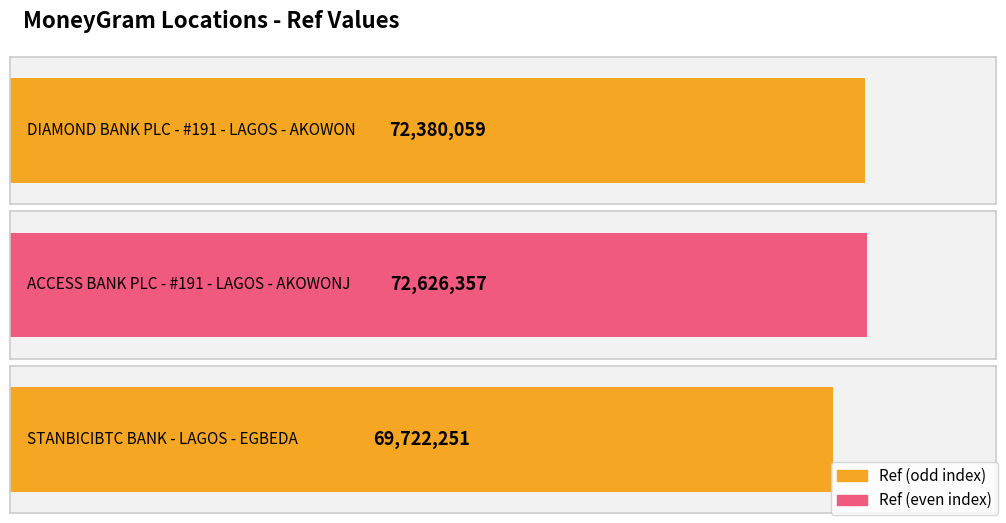

At which label is the value closest to 71174304?

DIAMOND BANK PLC - #191 - LAGOS - AKOWON